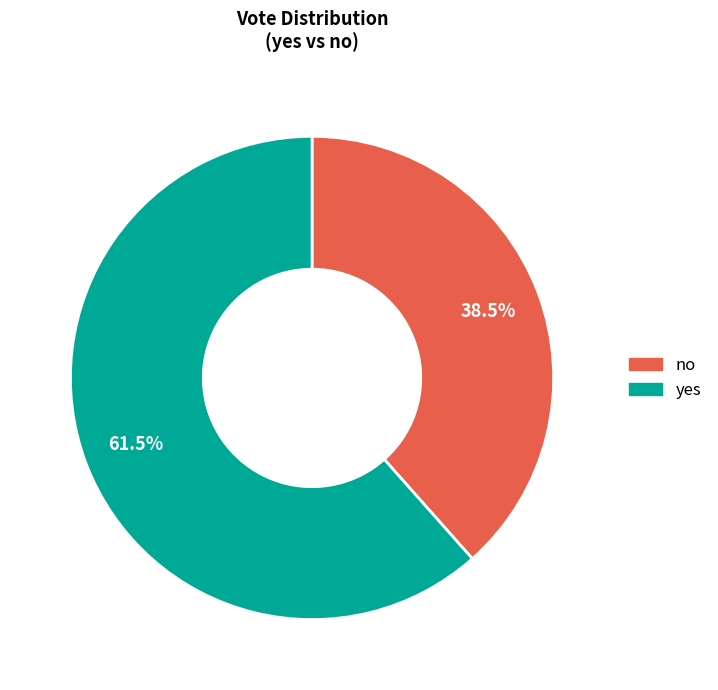

Which category has the smallest portion of the pie?

no